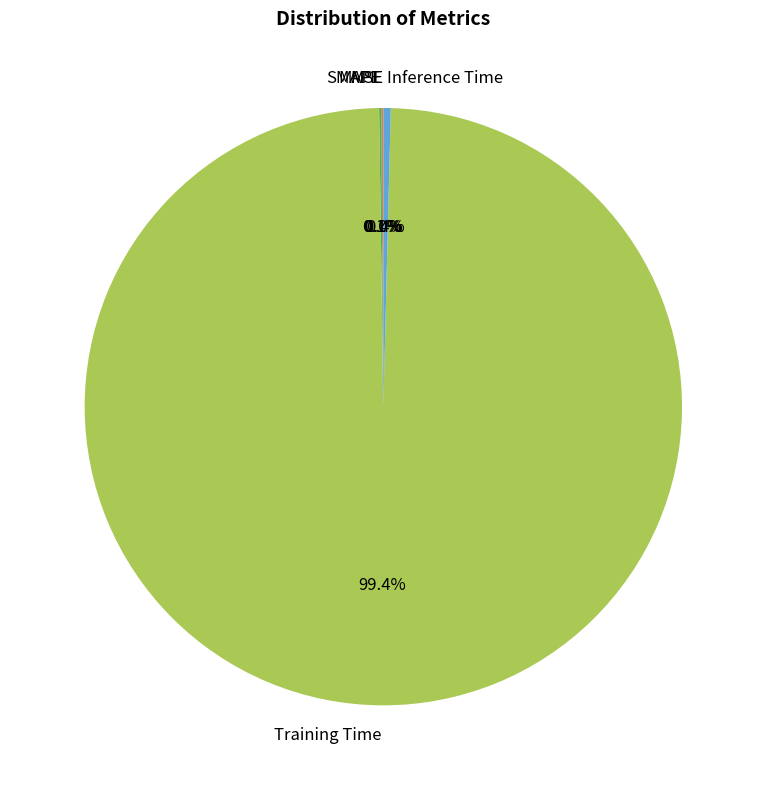

What portion of the pie excludes Training Time?

0.6%